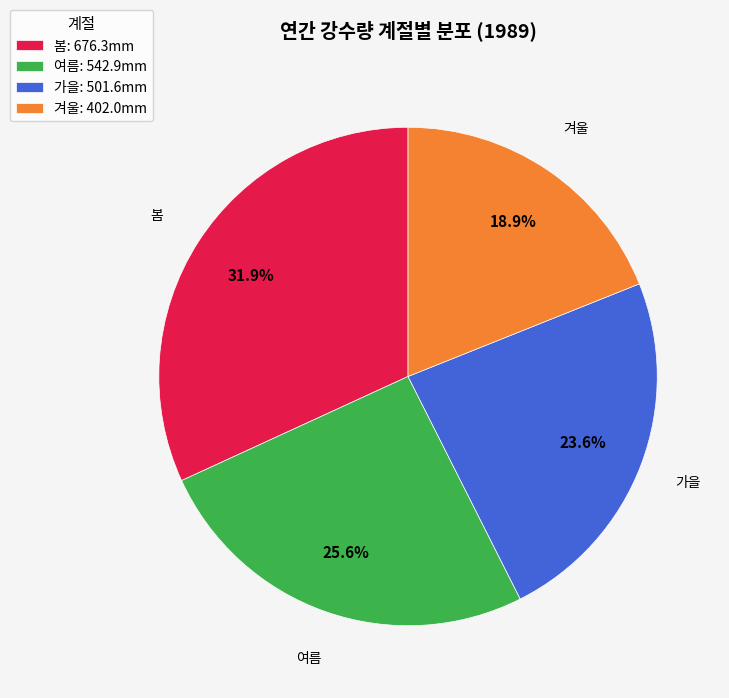

Approximately how many times larger is the value at 봄 compared to 겨울?

1.7